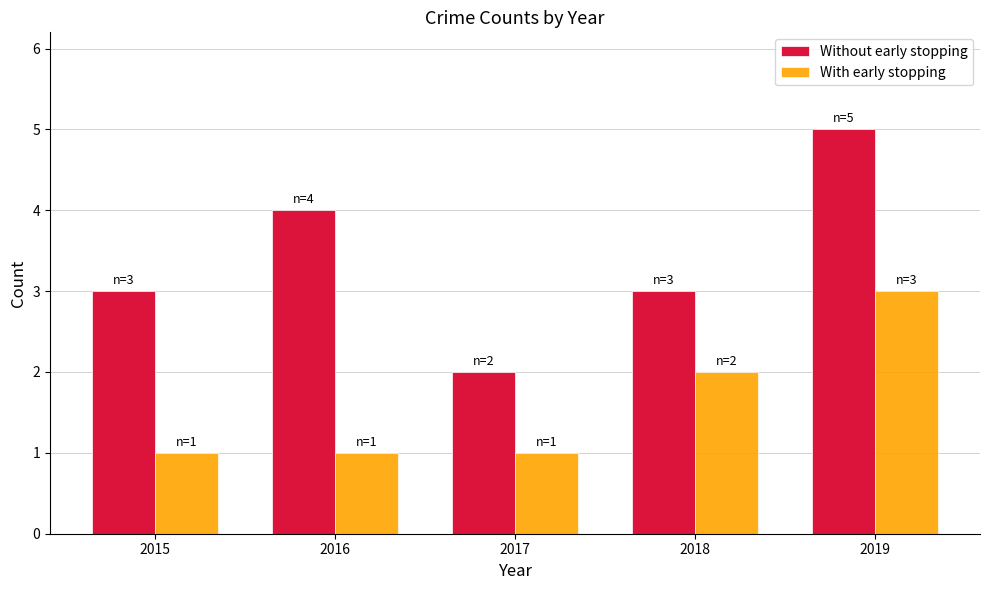

What is the value of the Without early stopping bar at the 4th from the left?

3